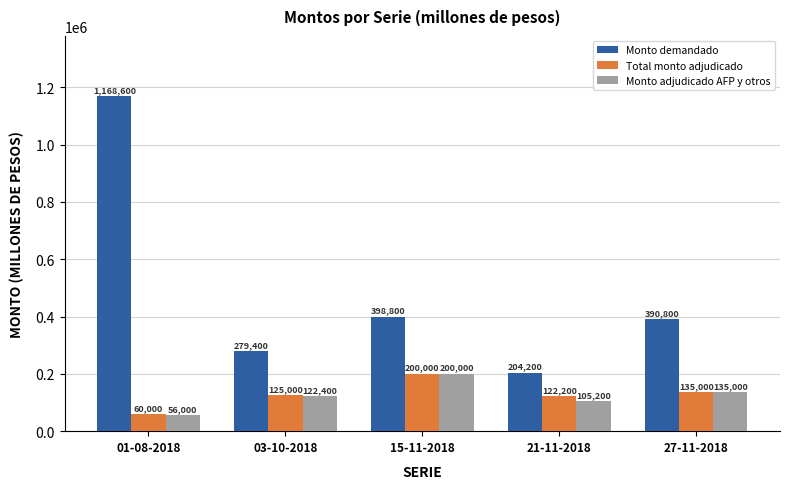

What is the label of the 5th bar from the right?

01-08-2018